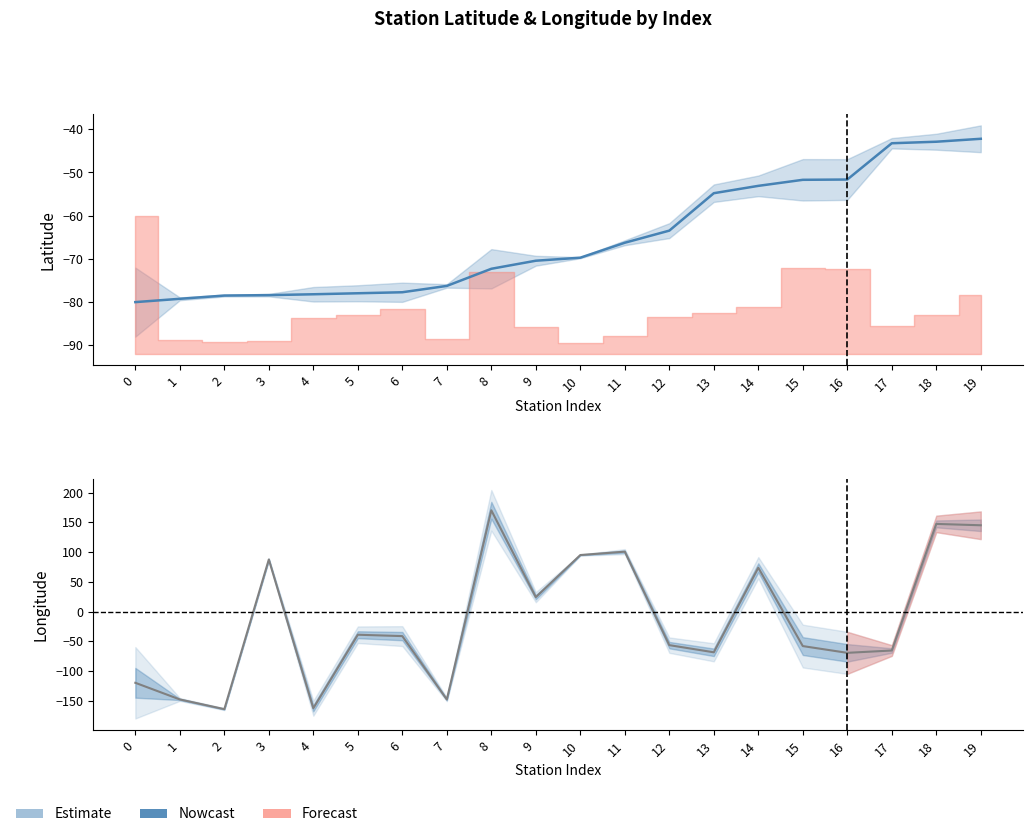

How many data points in Longitude (Nowcast) are above -41?

9